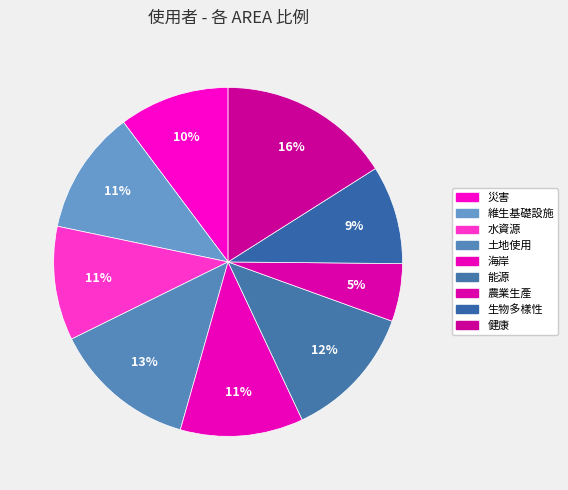

Which slice is the largest?

健康